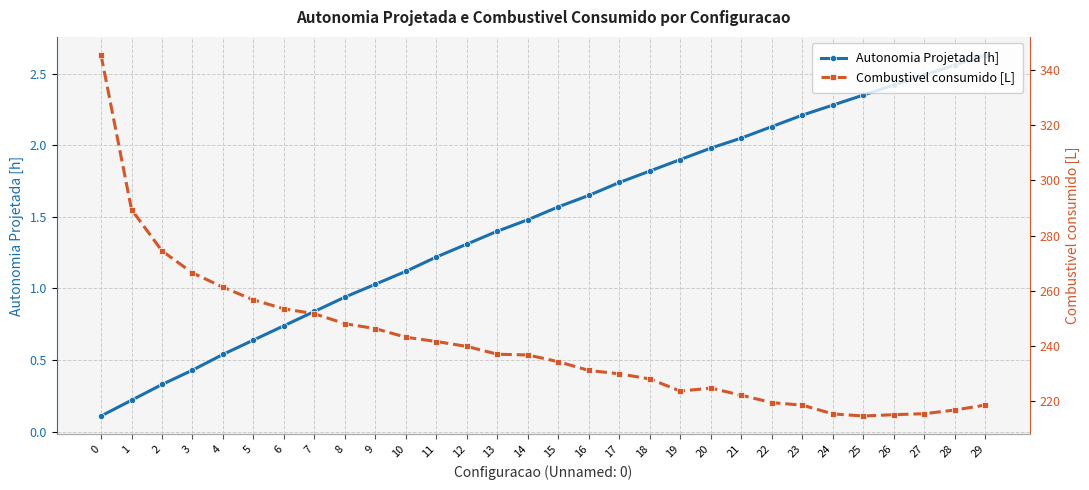

The Autonomia Projetada [h] series shows 1.8 at 18. True or false?

True